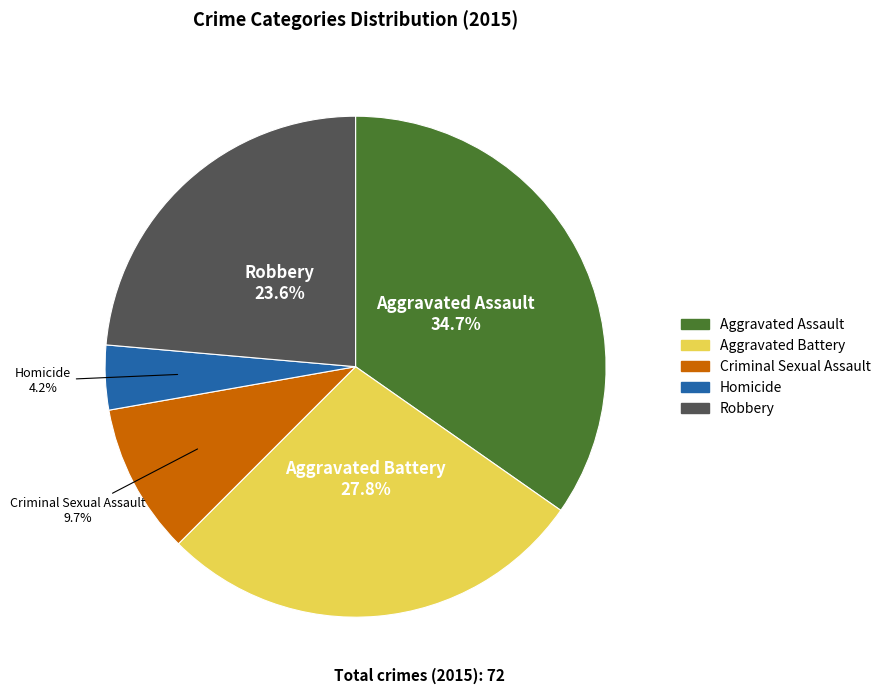

To the nearest percent, what percentage of the pie is Aggravated Assault?

35%